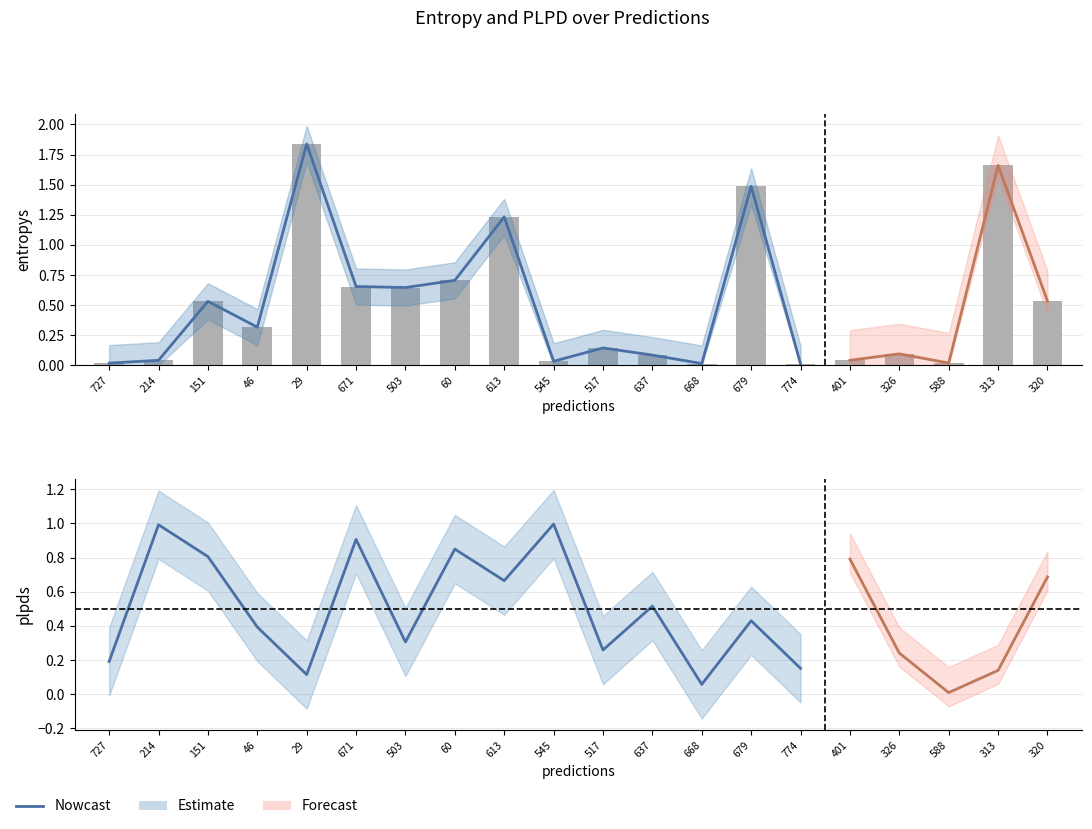

Which series has the largest total across all categories?

entropys